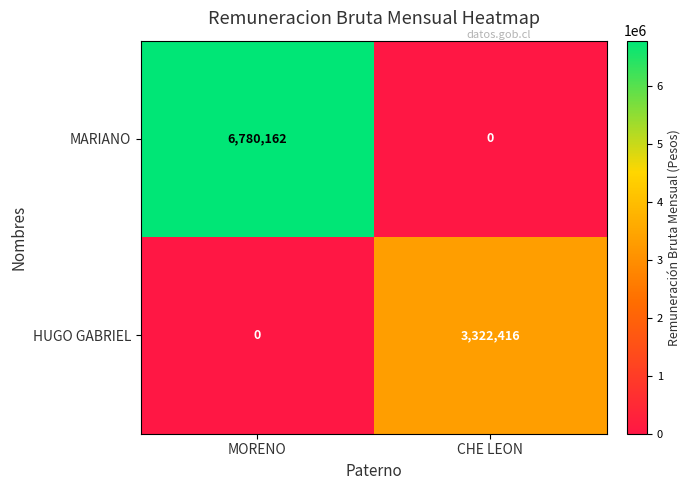

At which category is the sum across all series the highest?

MORENO